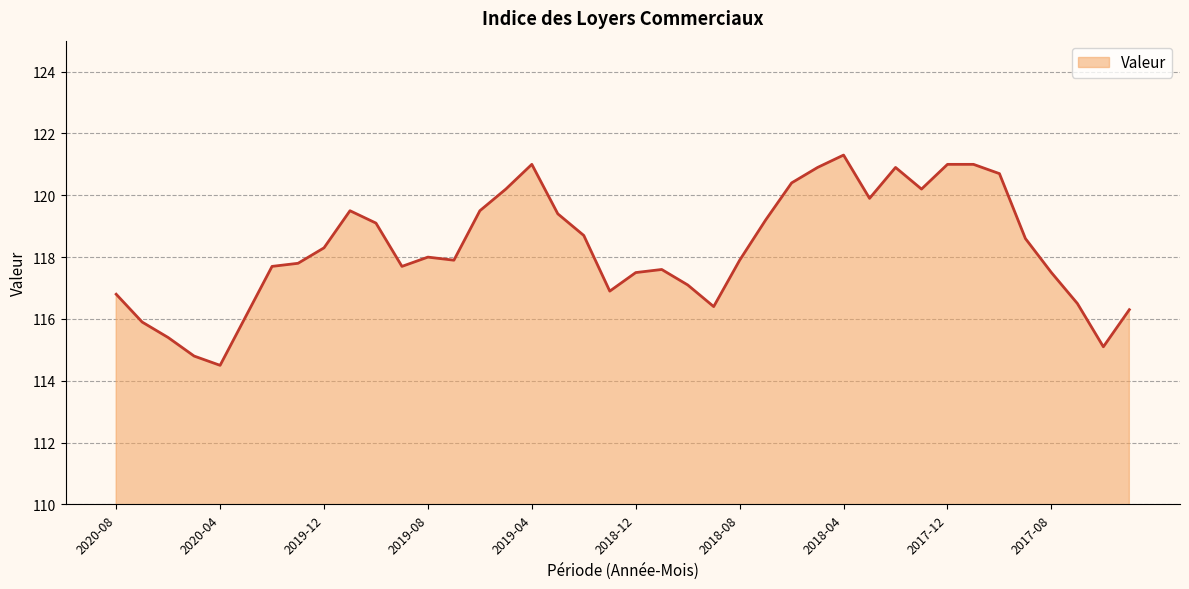

How many lines are shown in the chart?

1